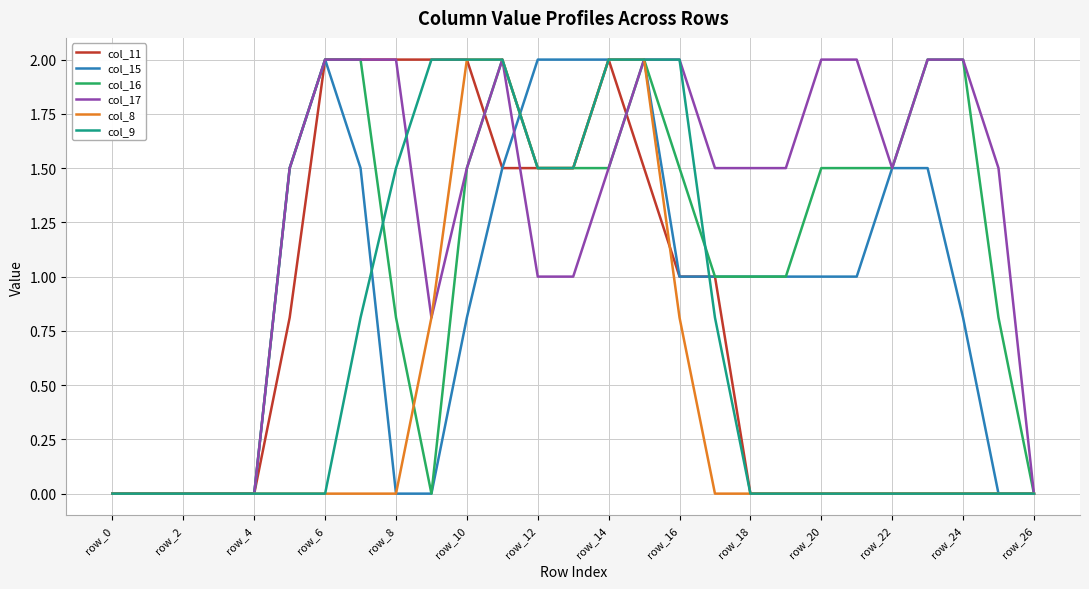

Which series has the largest total across all categories?

col_17